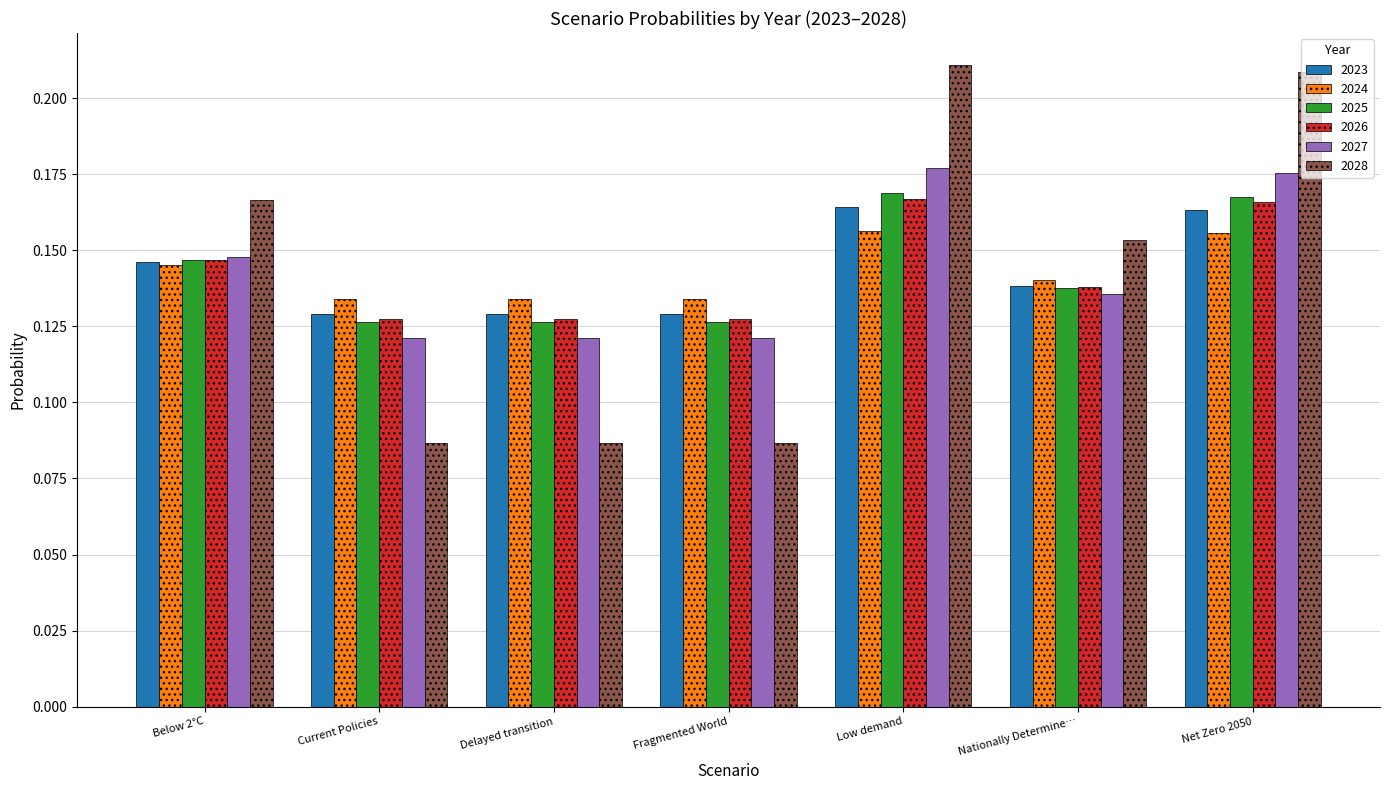

How many bars are there in total?

42